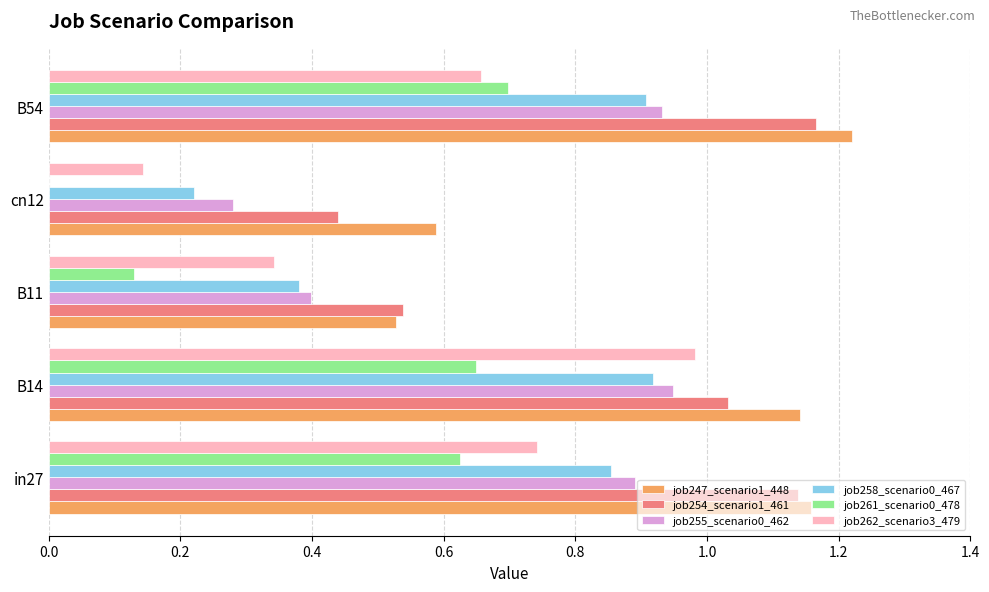

True or false: job258_scenario0_467 has a value of 0.2 at B14.

False